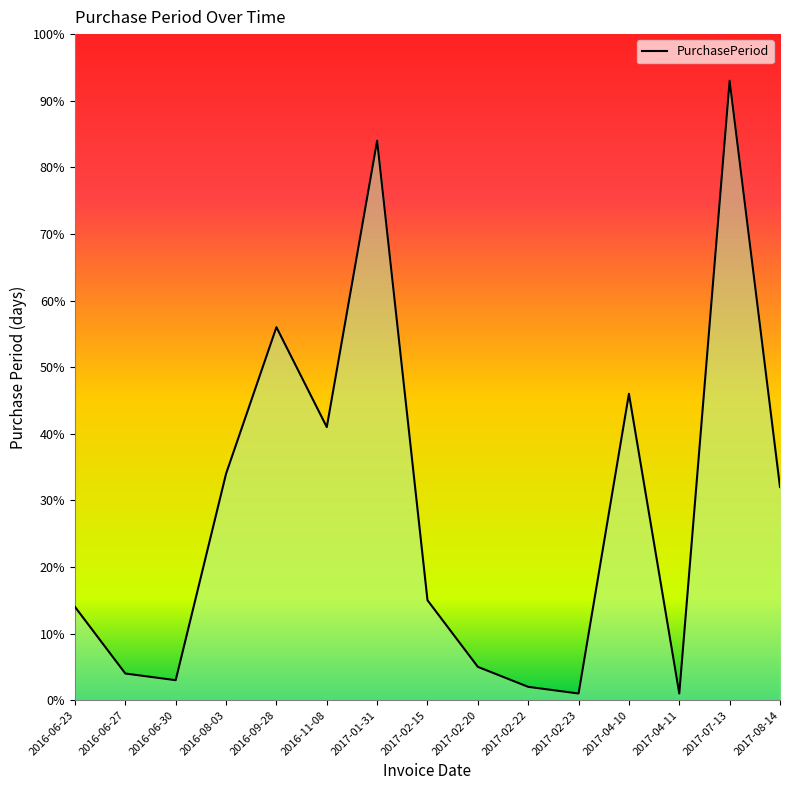

True or false: the data shows 4 at 2016-06-27.

True